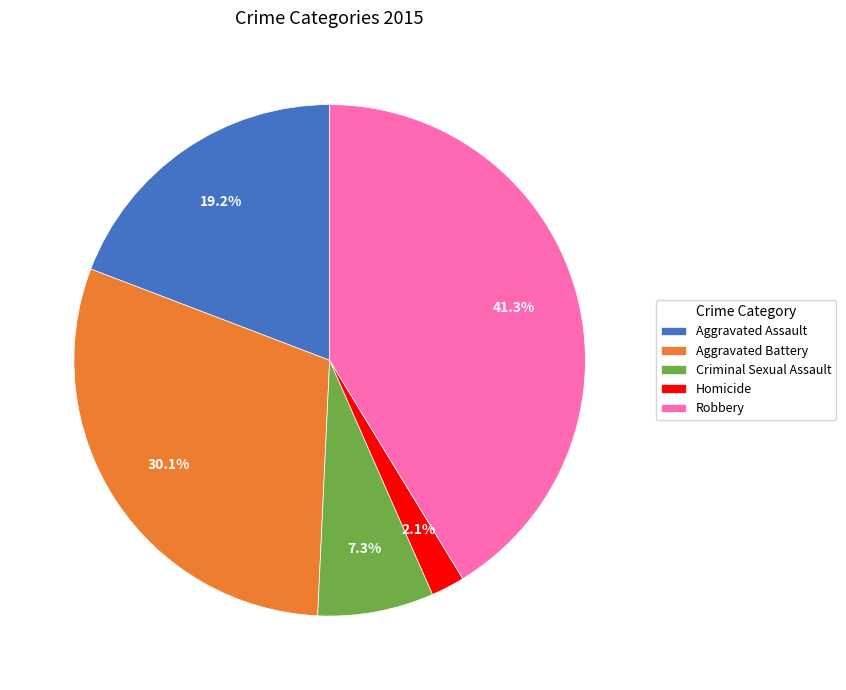

Which slice is the smallest?

Homicide